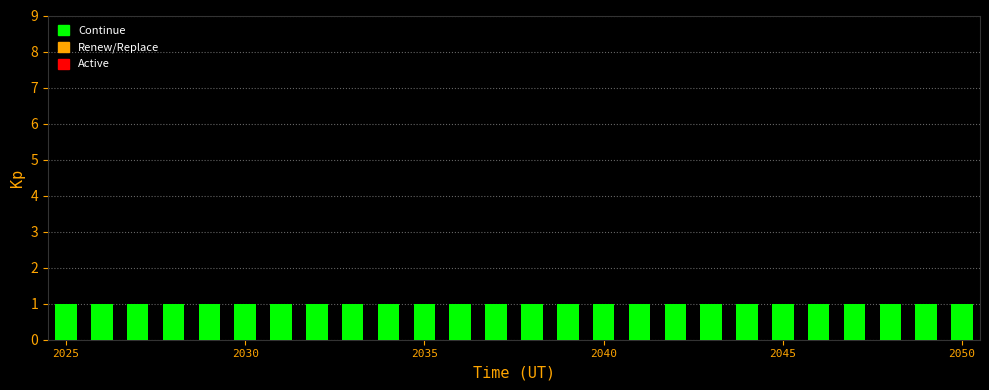

Between 15 and 18, which is larger?

15